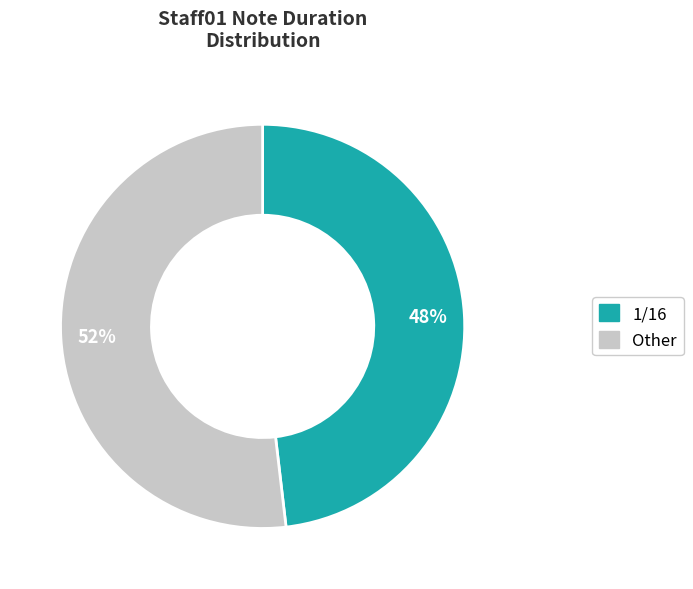

To the nearest percent, what is the difference between the largest and smallest slice percentages?

4%